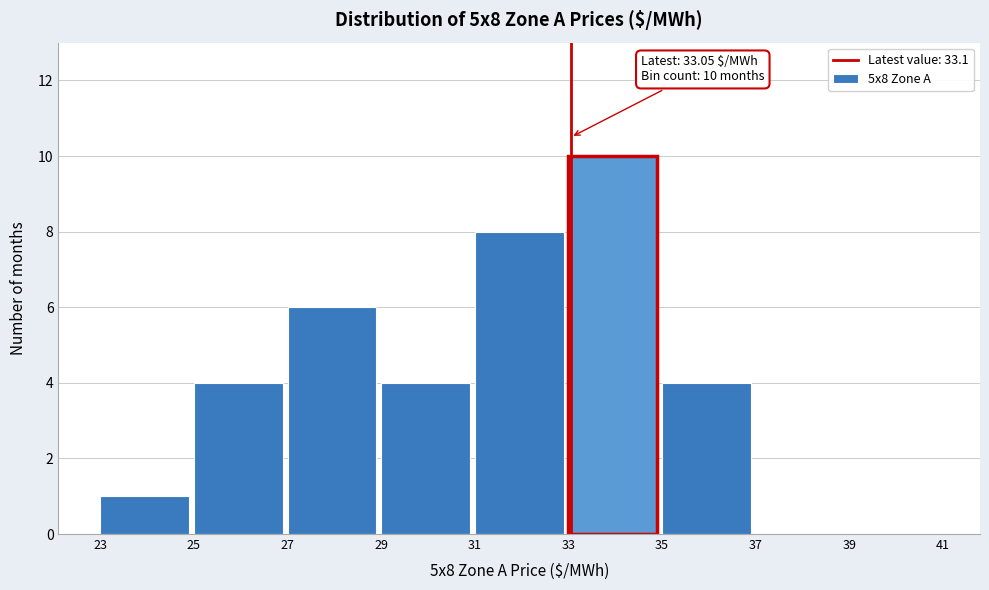

Over which range of the x-axis is the bar tallest?

33 to 35